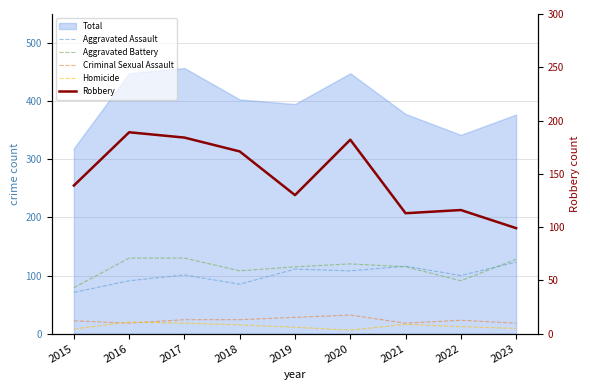

What is the maximum value for Criminal Sexual Assault?

32